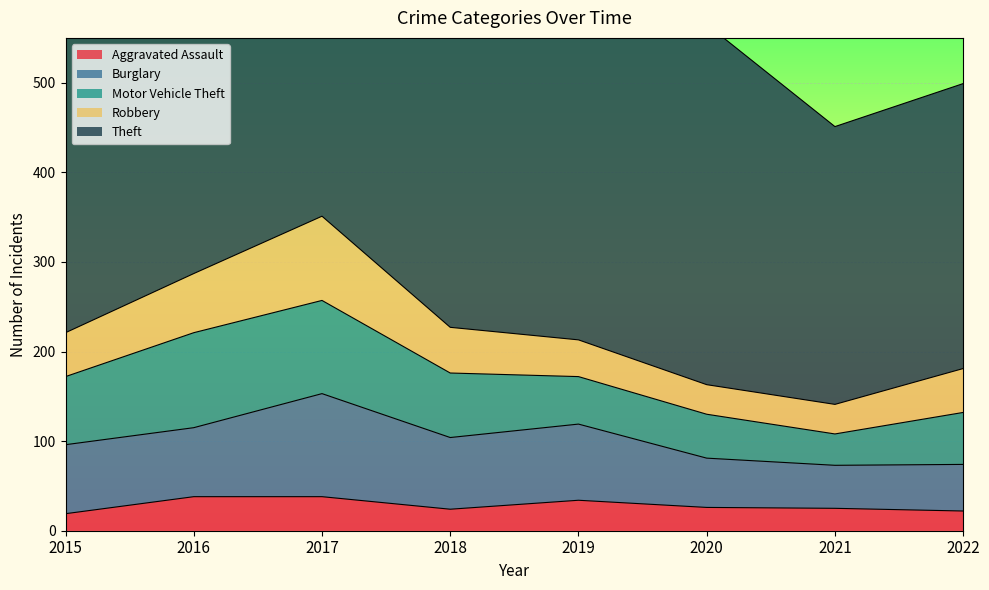

In Motor Vehicle Theft, how many points are lower than both neighbors (excluding endpoints)?

1